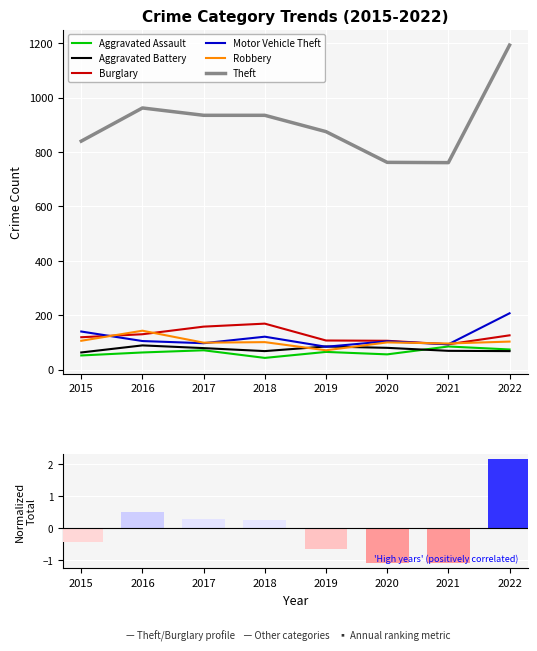

True or false: Theft and Robbery intersect in this chart.

False